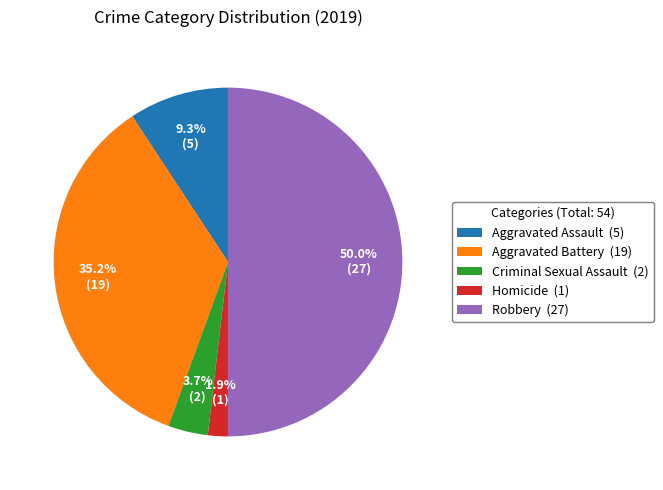

What portion of the pie excludes Homicide?

98.1%